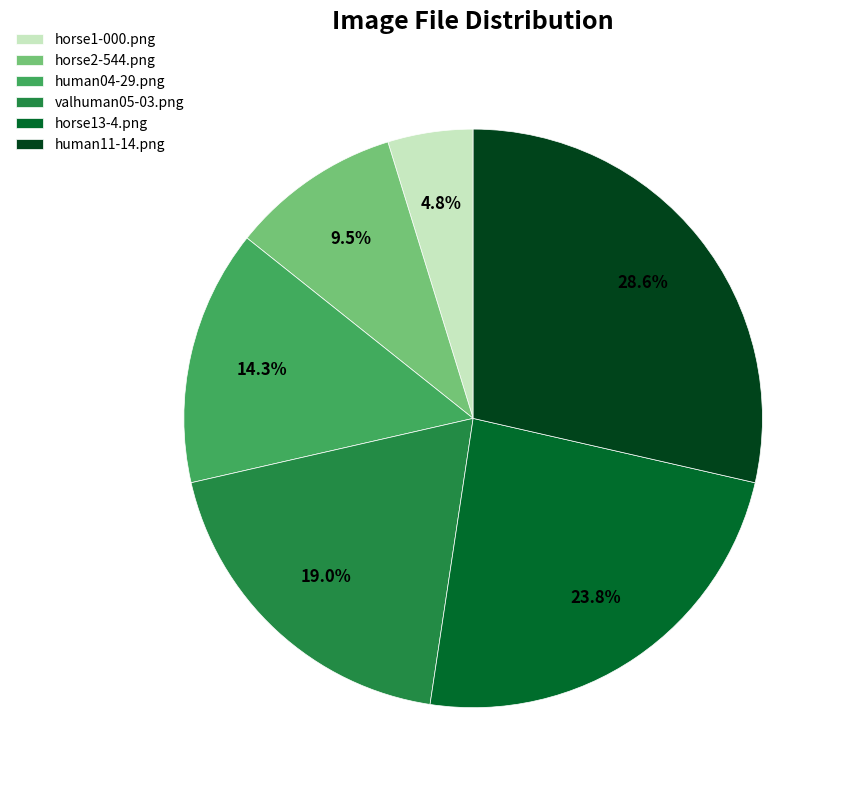

How much of the chart is everything except horse13-4.png?

76.2%